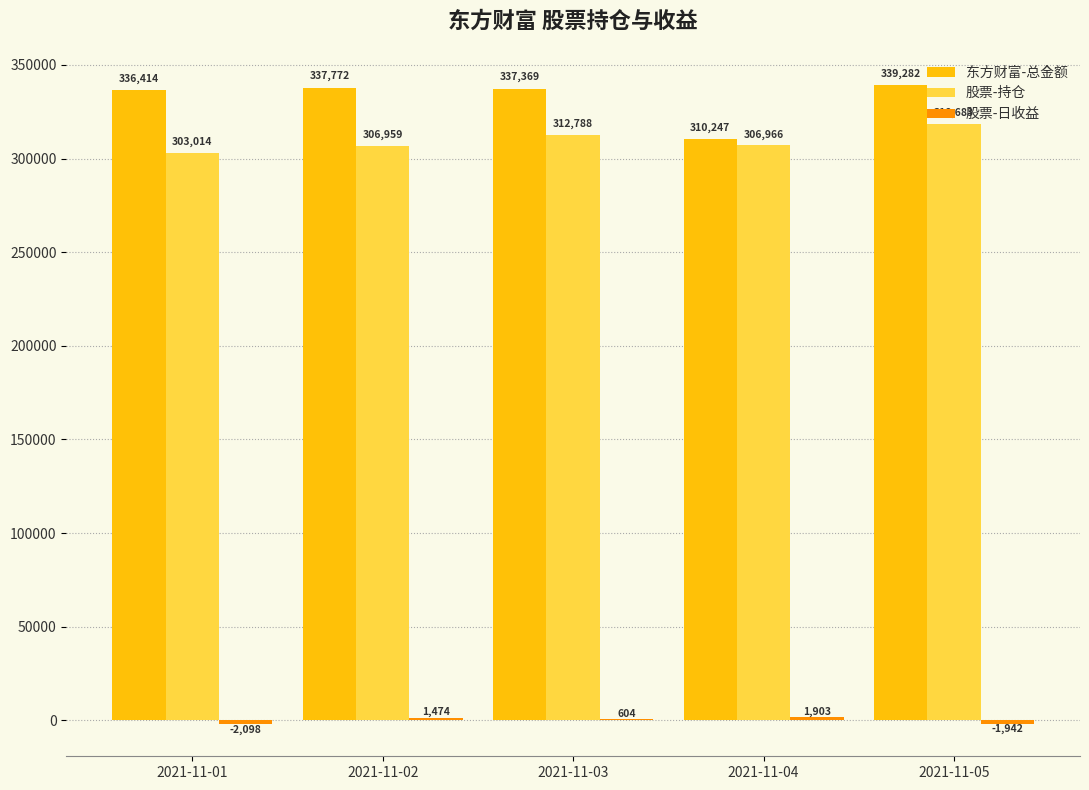

Is the value of 股票-持仓 at 2021-11-05 greater than the value of 东方财富-总金额 at 2021-11-03?

No